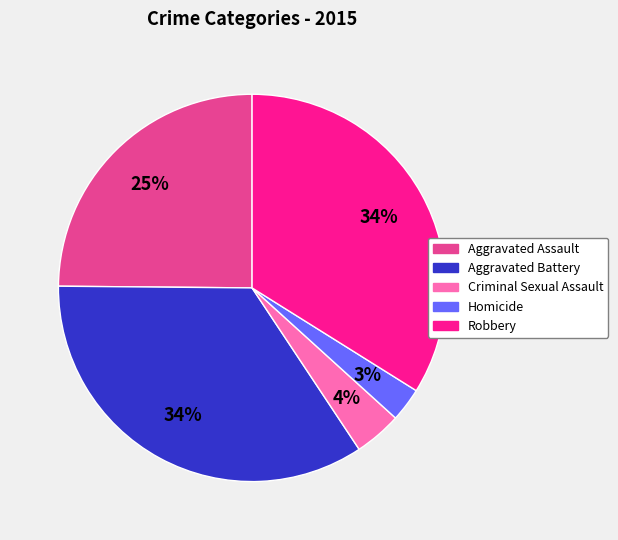

Is the sum of Aggravated Assault and Homicide greater than half?

No